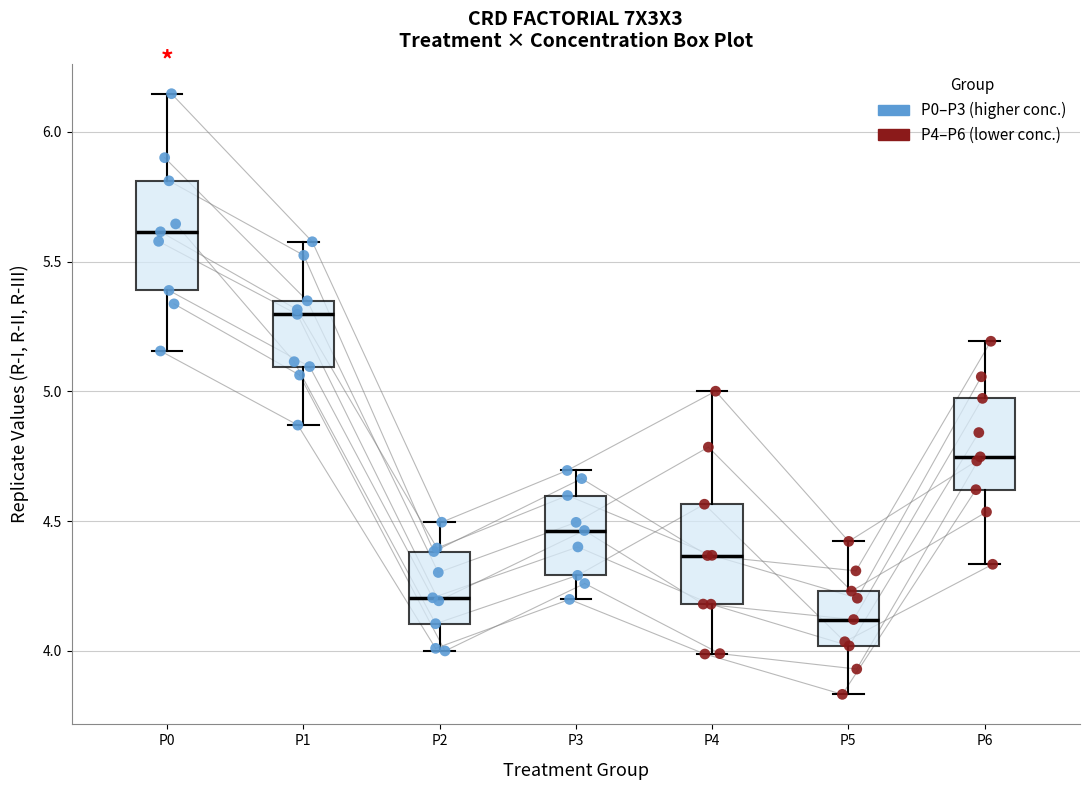

Where does the median line of the box for P5 sit on the y-axis? The values are not printed on the chart, so give them approximately, as read against the axis.

4.10